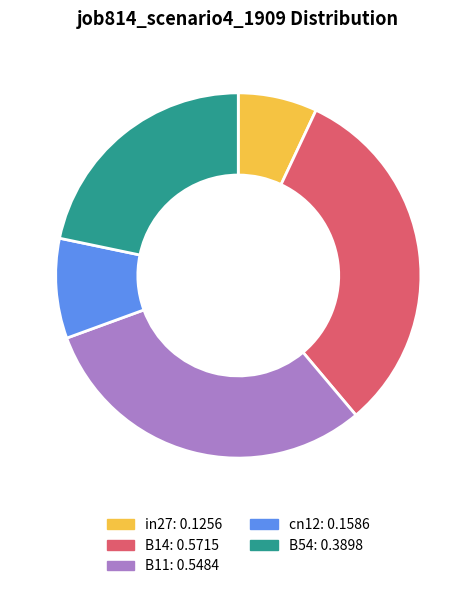

Does cn12 account for over 50% of the chart?

No